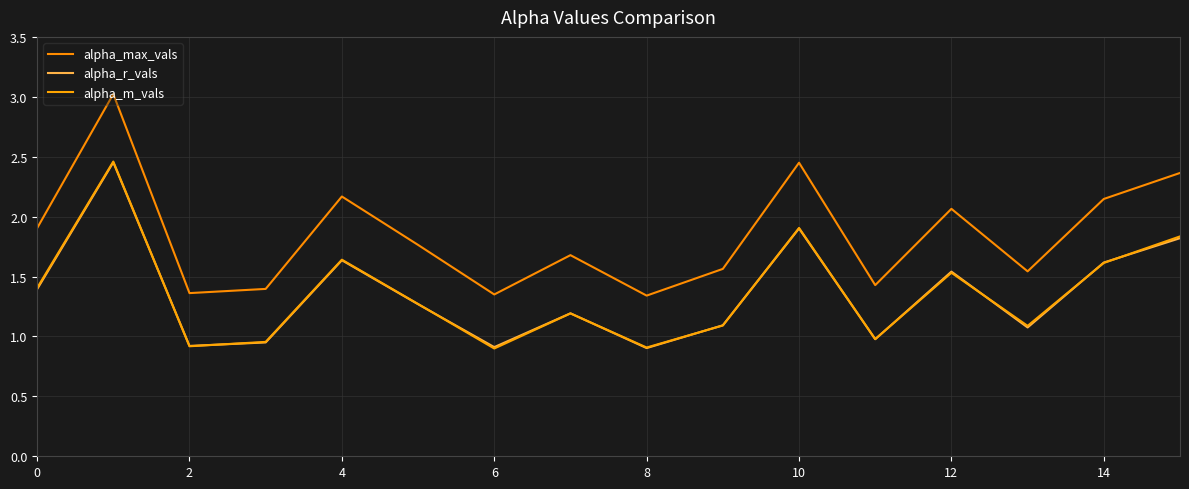

Is this an area chart (filled region under the line)?

No